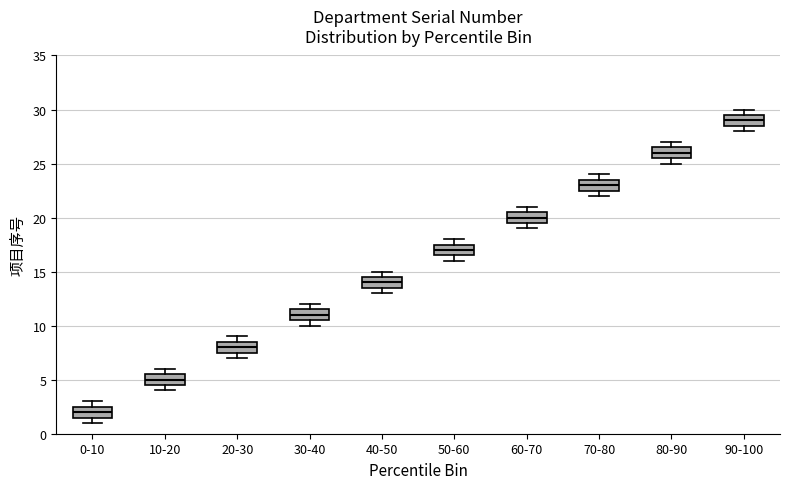

Reading left to right, transcribe this box plot: for each box, give where its median line is, the range the box spans, and where its two whiskers end, as read against the y-axis. The values are not printed on the chart, so give them approximately, as read against the axis.

0-10: median 2.0, box 1.5 to 2.5, whiskers 1.0 to 3.0
10-20: median 5.0, box 4.5 to 5.5, whiskers 4.0 to 6.0
20-30: median 8.0, box 7.5 to 8.5, whiskers 7.0 to 9.0
30-40: median 11.0, box 10.5 to 11.5, whiskers 10.0 to 12.0
40-50: median 14.0, box 13.5 to 14.5, whiskers 13.0 to 15.0
50-60: median 17.0, box 16.5 to 17.5, whiskers 16.0 to 18.0
60-70: median 20.0, box 19.5 to 20.5, whiskers 19.0 to 21.0
70-80: median 23.0, box 22.5 to 23.5, whiskers 22.0 to 24.0
80-90: median 26.0, box 25.5 to 26.5, whiskers 25.0 to 27.0
90-100: median 29.0, box 28.5 to 29.5, whiskers 28.0 to 30.0